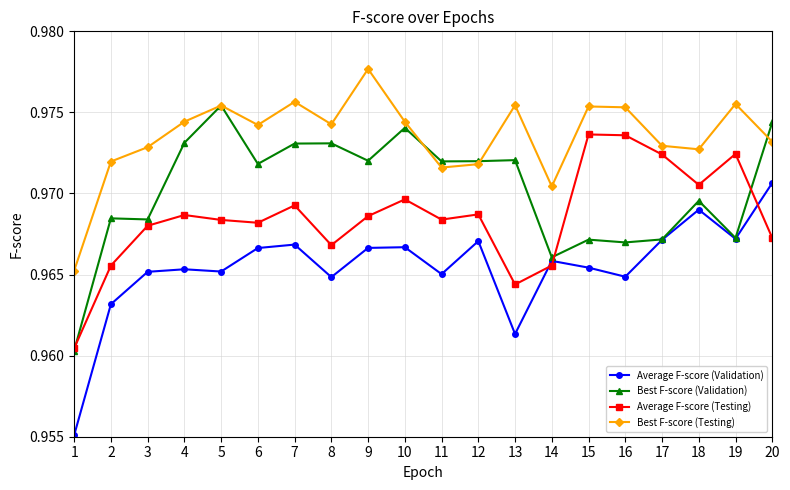

True or false: Average F-score (Validation) has more than 0 points higher than both neighbors.

True